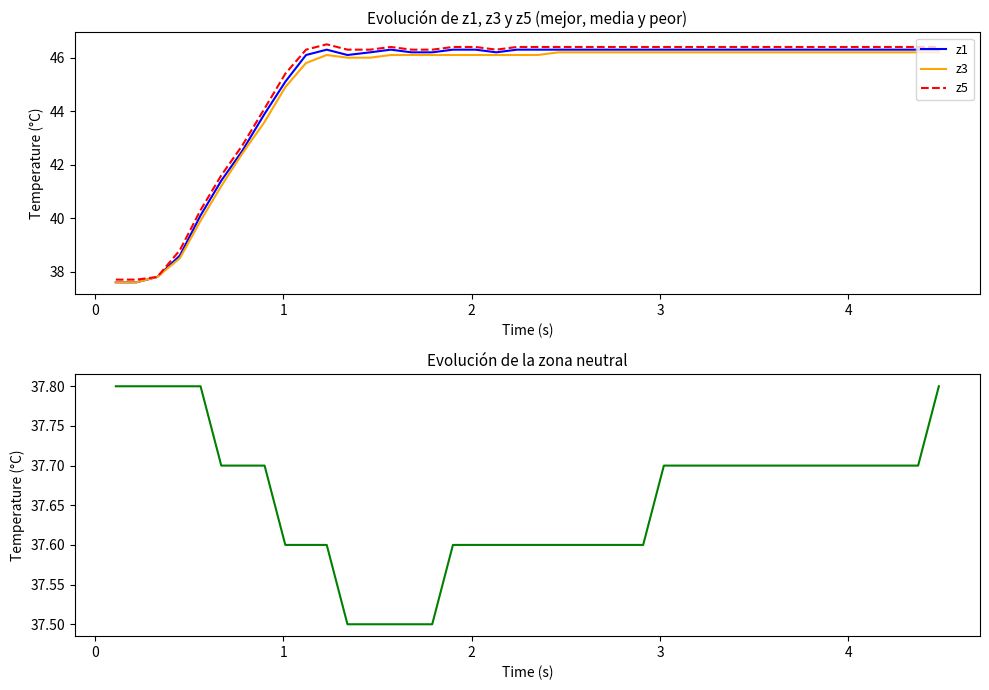

What is the lowest value of the z3 series?

37.6